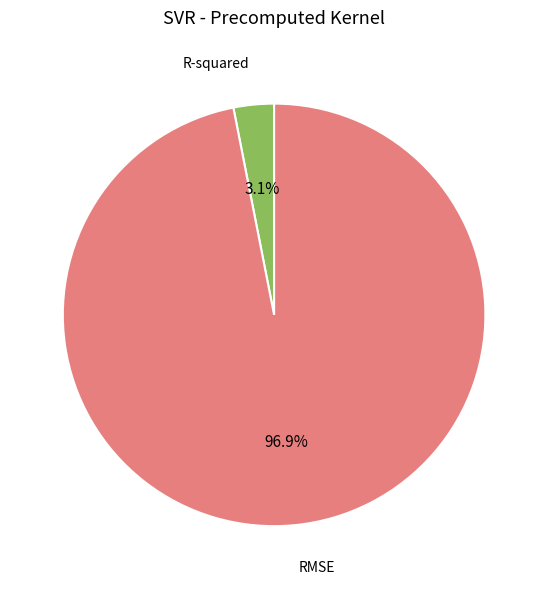

What percentage is the RMSE slice, to the nearest percent?

97%